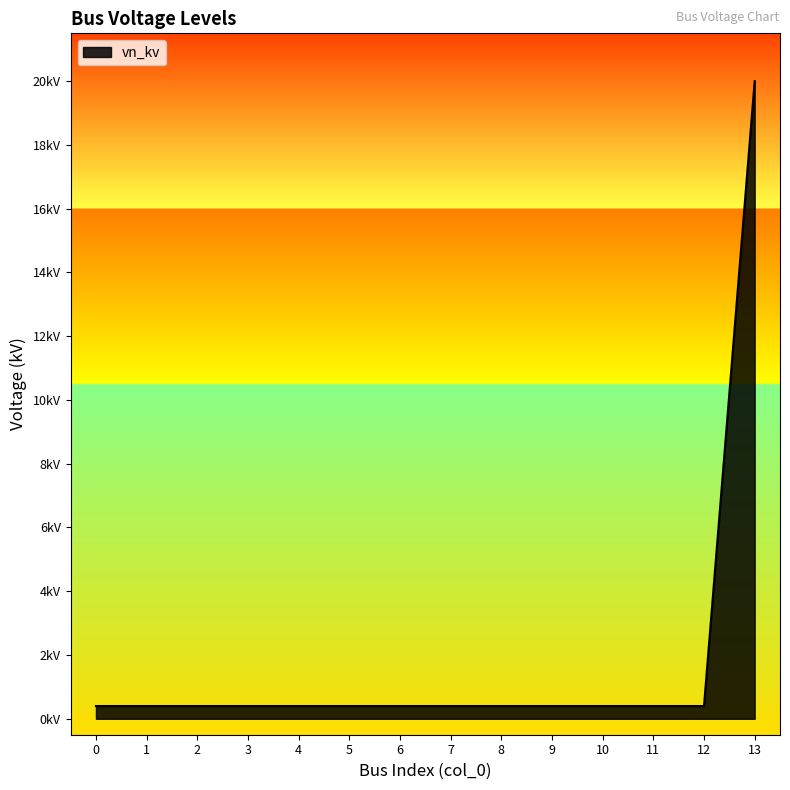

The chart shows a value of 0.6 at 0. True or false?

False